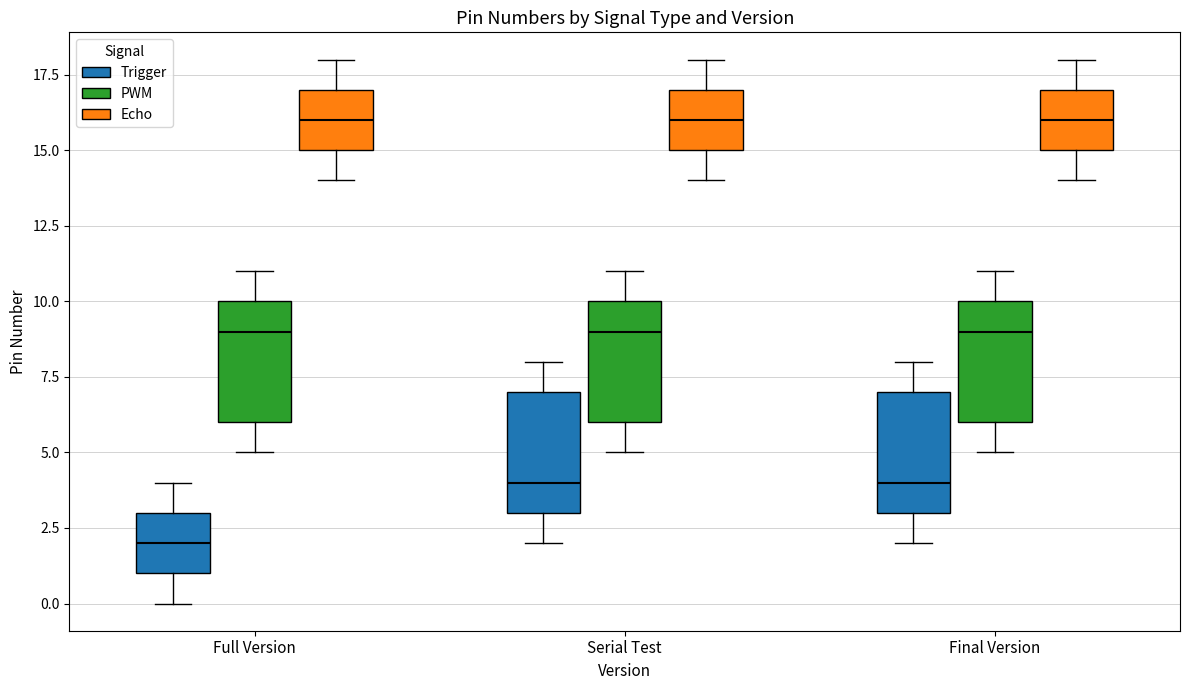

Where does the upper whisker of the box for Final Version (Echo) end on the y-axis? The values are not printed on the chart, so give them approximately, as read against the axis.

18